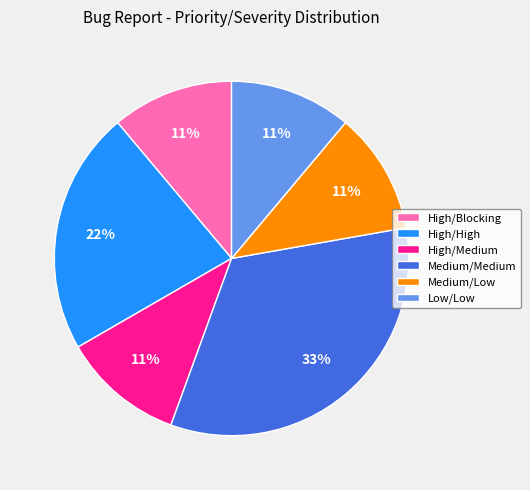

Approximately how many times larger is the value at Low/Low compared to High/High?

0.5